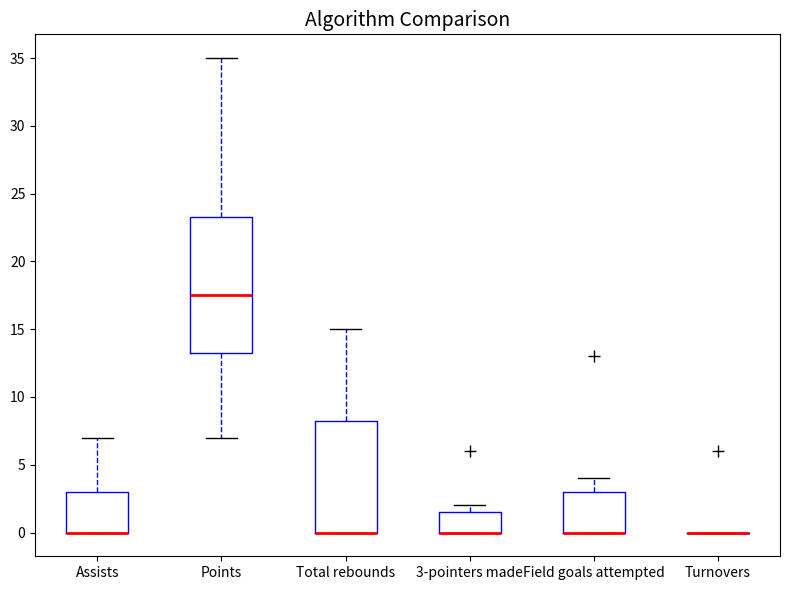

Where is the upper edge of the box for Points on the y-axis? The values are not printed on the chart, so give them approximately, as read against the axis.

23.5